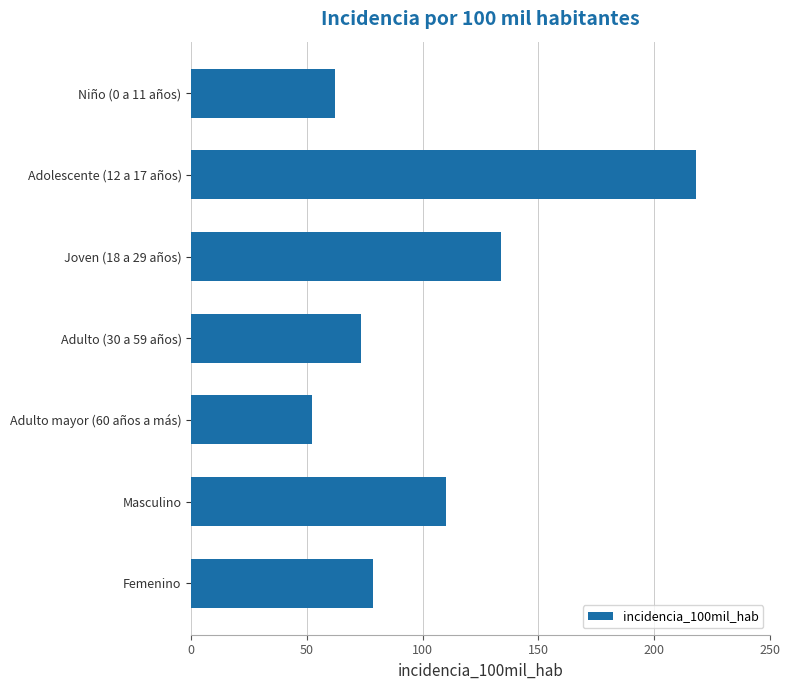

What is the maximum value shown in the chart?

218.3